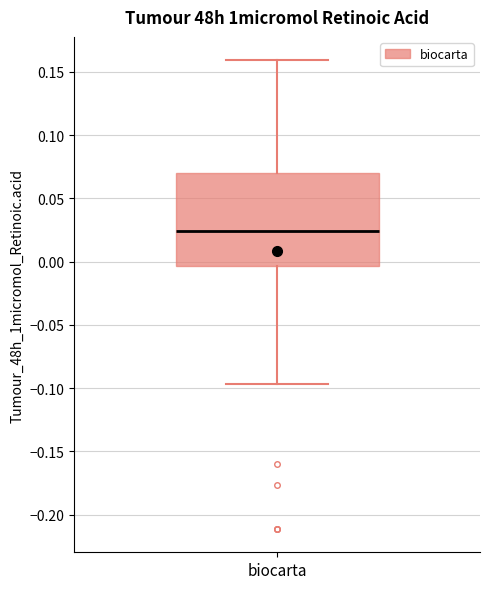

Transcribe this box plot: give where the median line is, the range the box spans, and where the two whiskers end, as read against the y-axis. The values are not printed on the chart, so give them approximately, as read against the axis.

median 0.025, box -0.005 to 0.070, whiskers -0.095 to 0.160